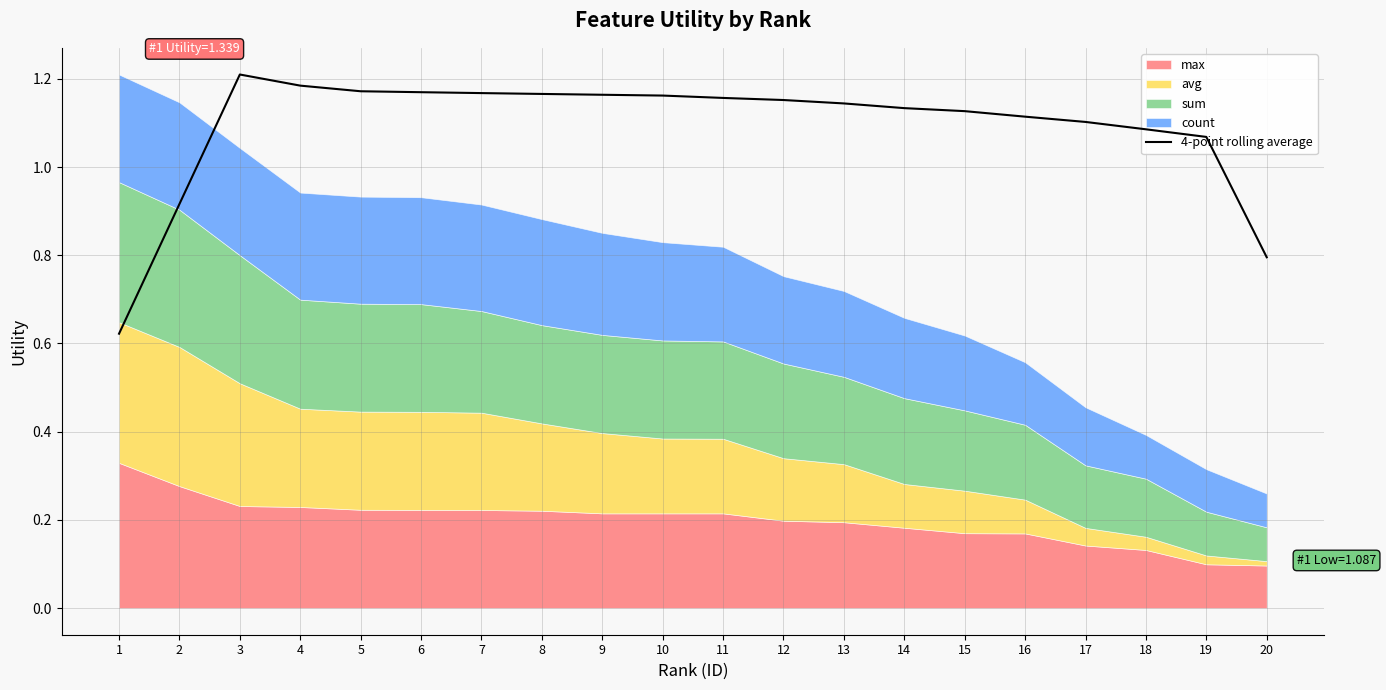

Reading left to right, list all the values displayed in this chart.

1=0.6	2=0.9	3=1.2	4=1.2	5=1.2	6=1.2	7=1.2	8=1.2	9=1.2	10=1.2	11=1.2	12=1.2	13=1.1	14=1.1	15=1.1	16=1.1	17=1.1	18=1.1	19=1.1	20=0.8